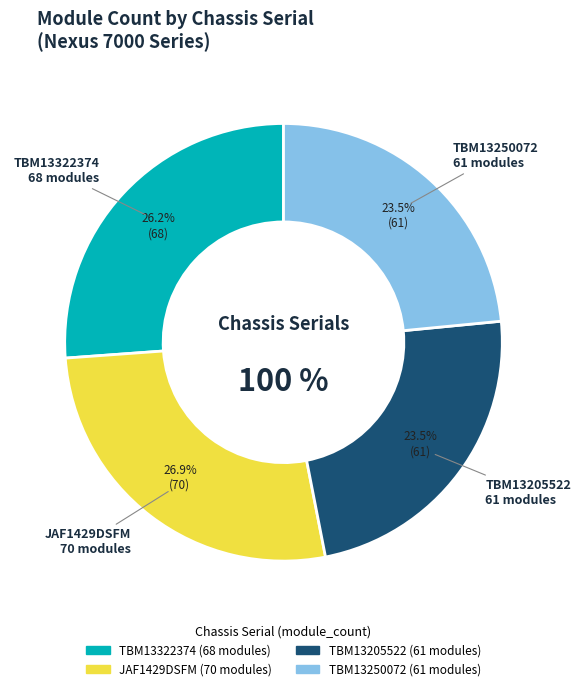

Is there any slice that represents more than half of the pie?

No